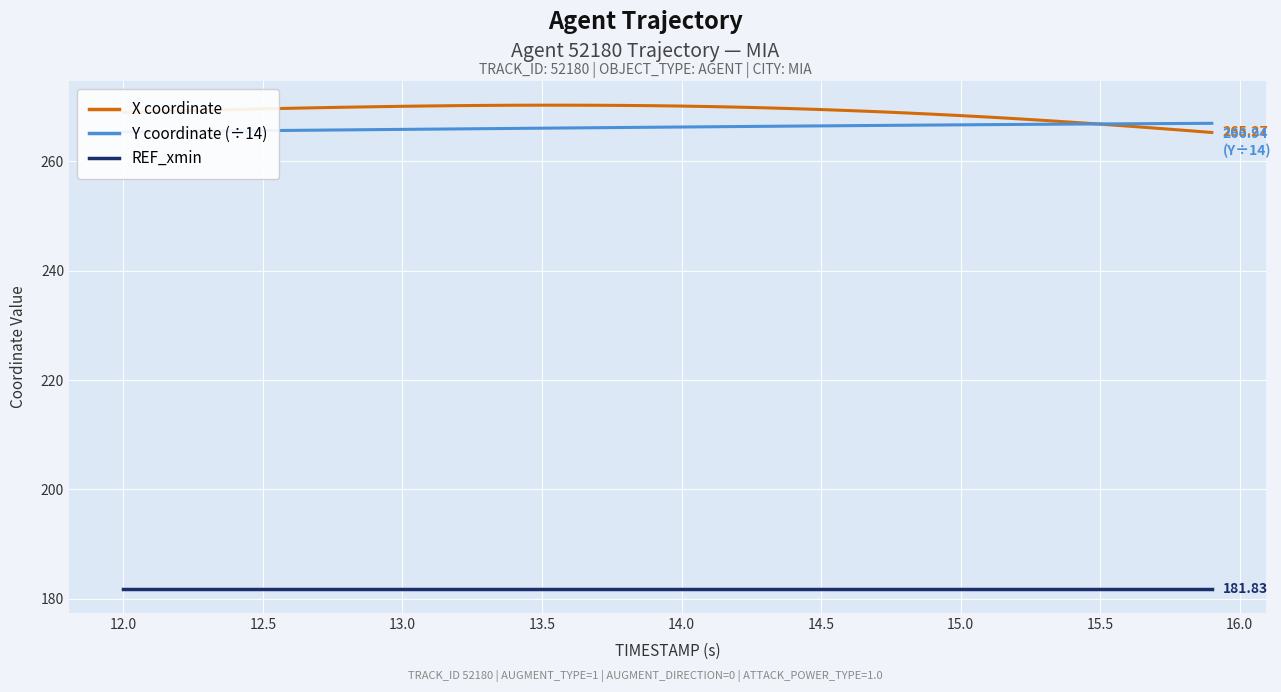

True or false: REF_xmin and X coordinate cross at least once.

False